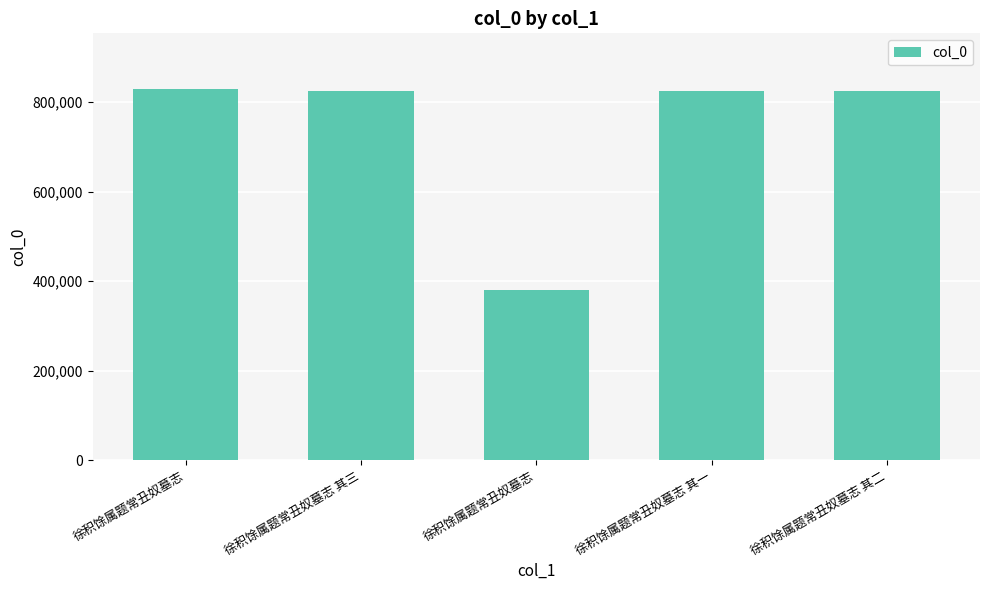

Count the number of categories in the chart.

5